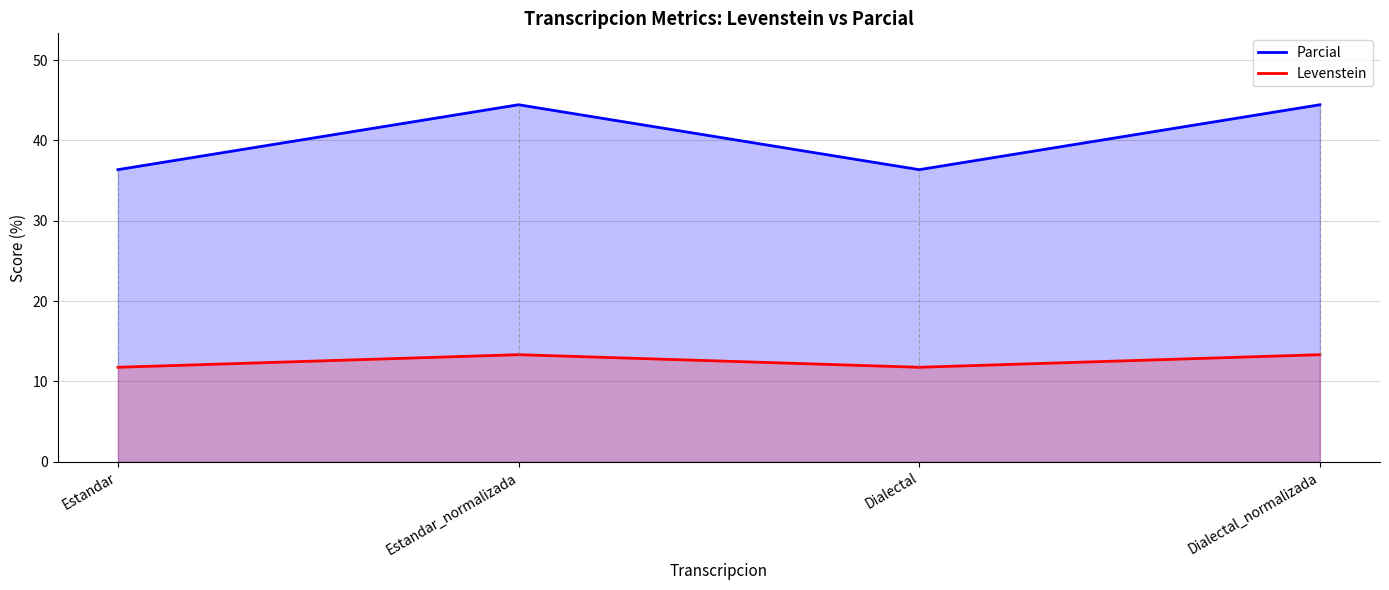

True or false: Parcial has a value of 59.2 at Dialectal.

False